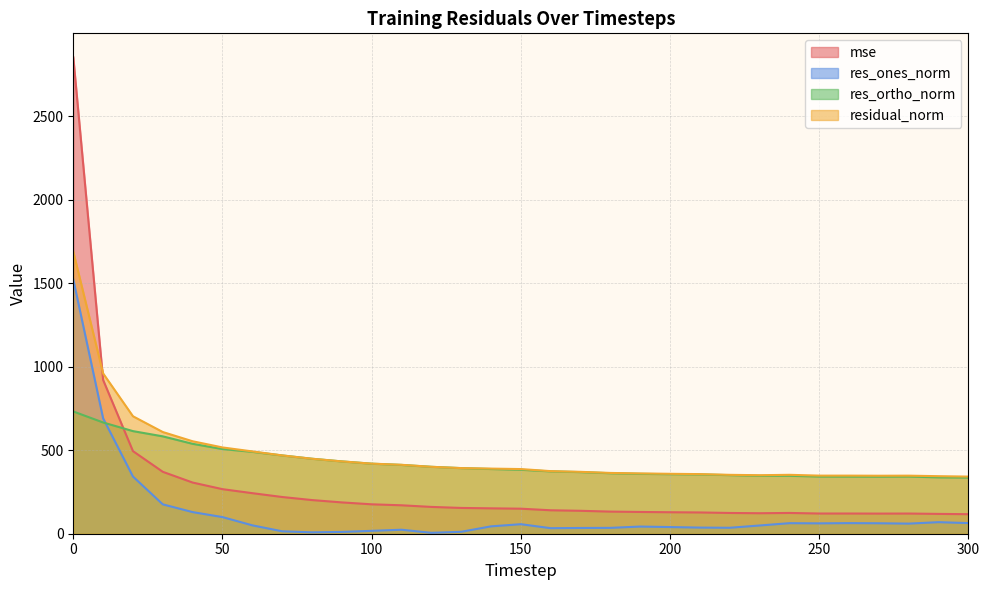

What is the sum of the residual_norm values at 180 and 160?

738.5